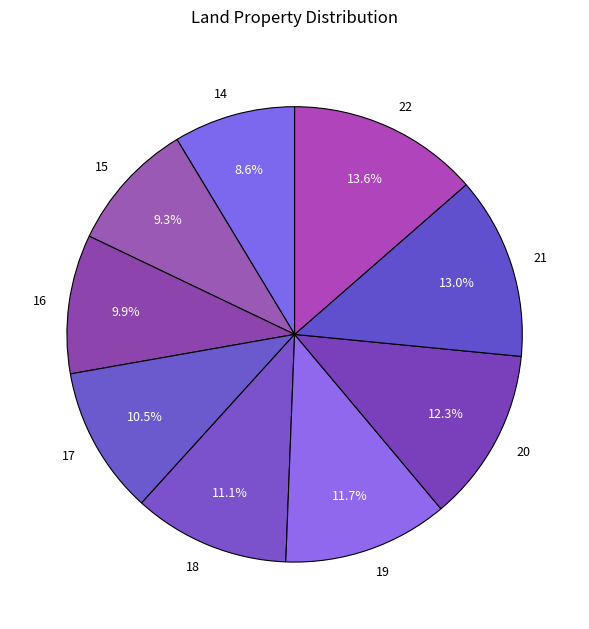

Which slice is the largest?

22